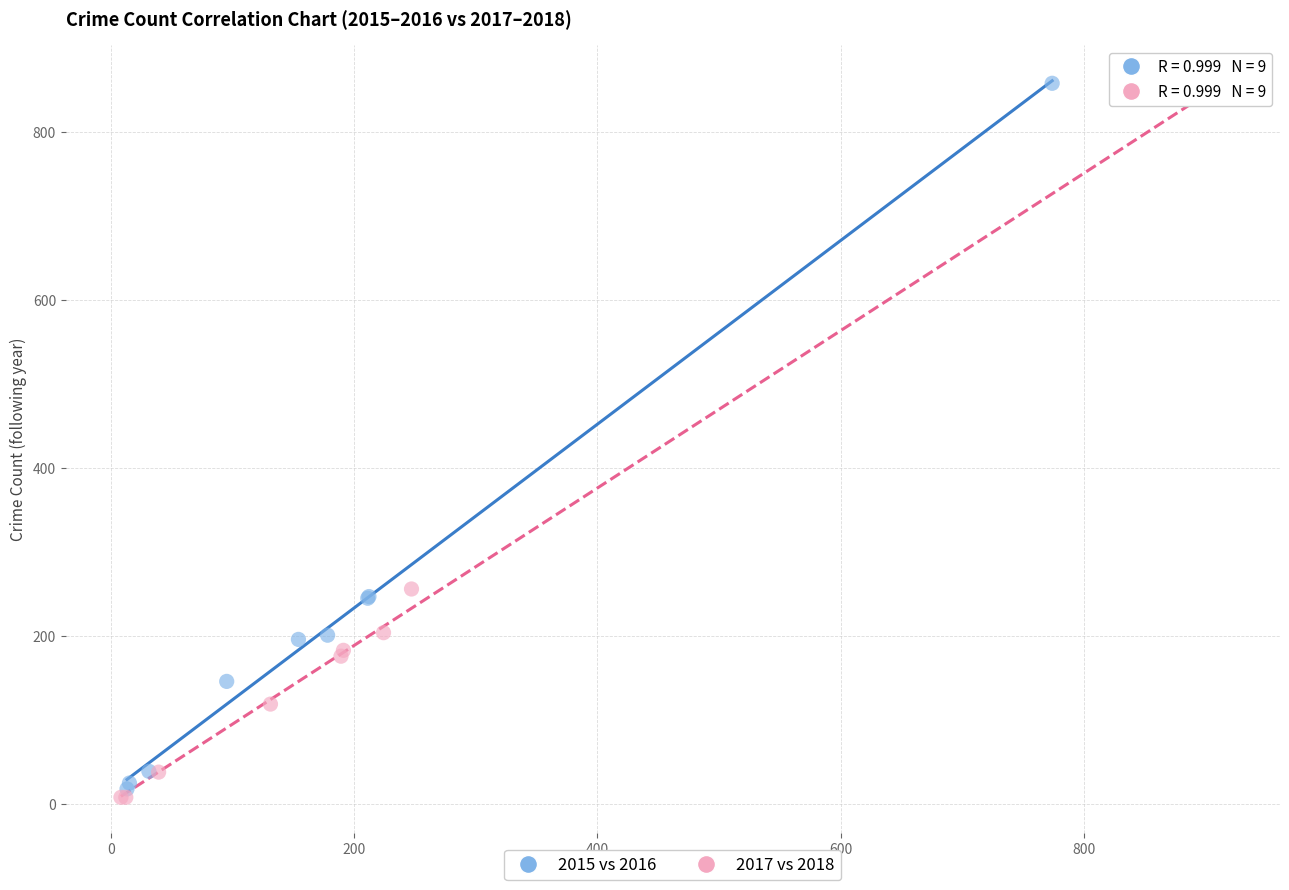

Which series has the widest spread of Y values?

2017 vs 2018